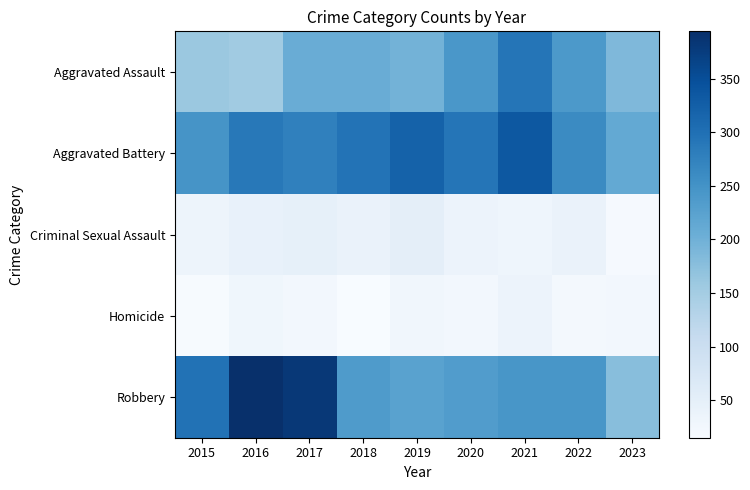

Rank the series at 2020 from highest to lowest value.

Aggravated Battery, Aggravated Assault, Robbery, Criminal Sexual Assault, Homicide